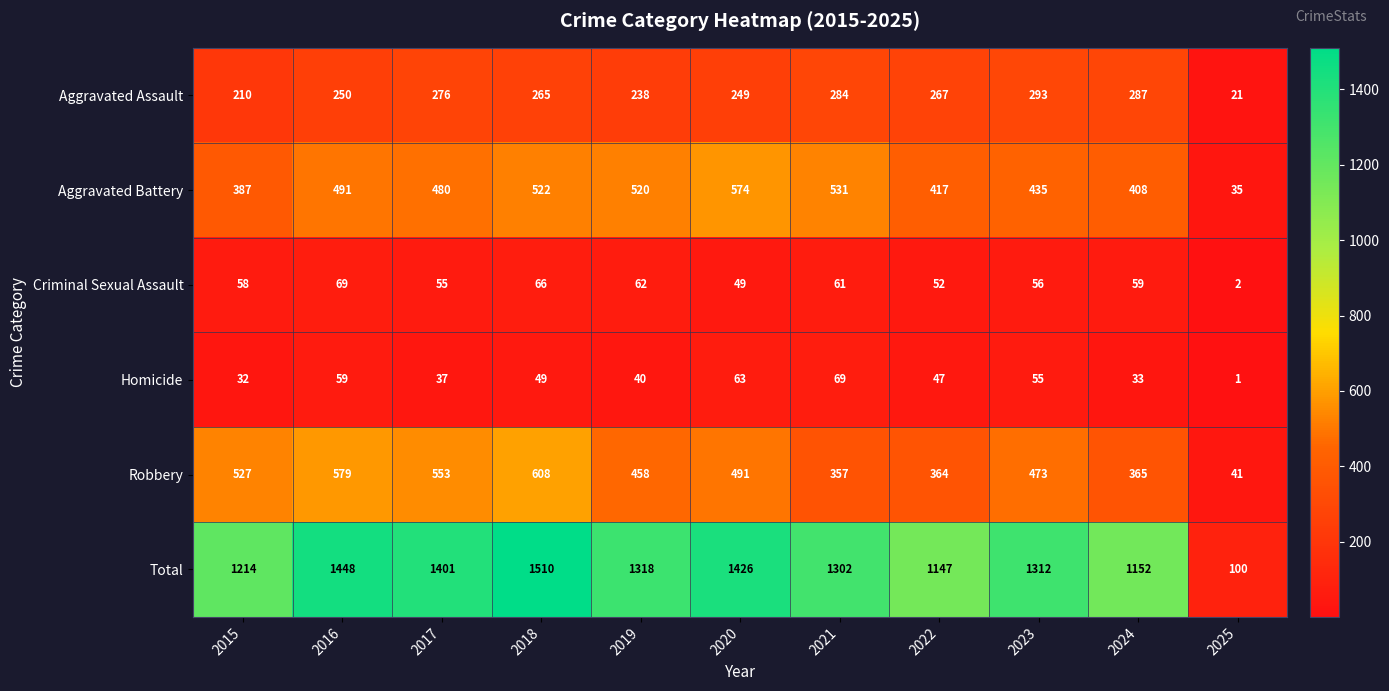

The Aggravated Battery series shows 823 at 2016. True or false?

False